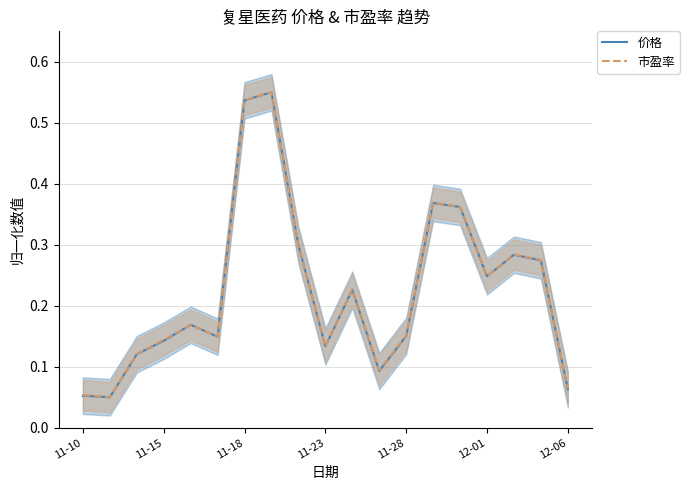

How many lines are shown in the chart?

2